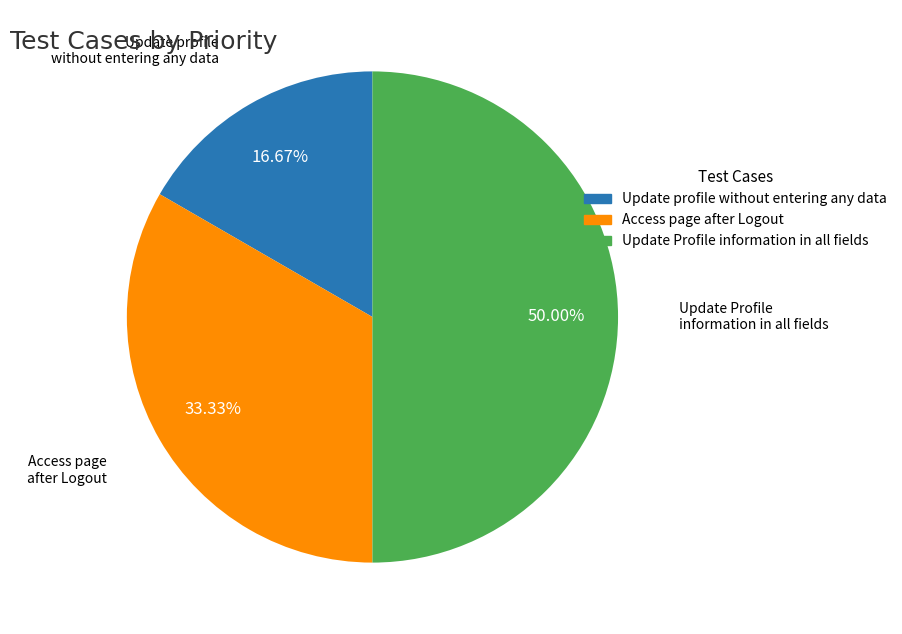

Rank the categories by value from highest to lowest.

Update Profile information in all fields, Access page after Logout, Update profile without entering any data